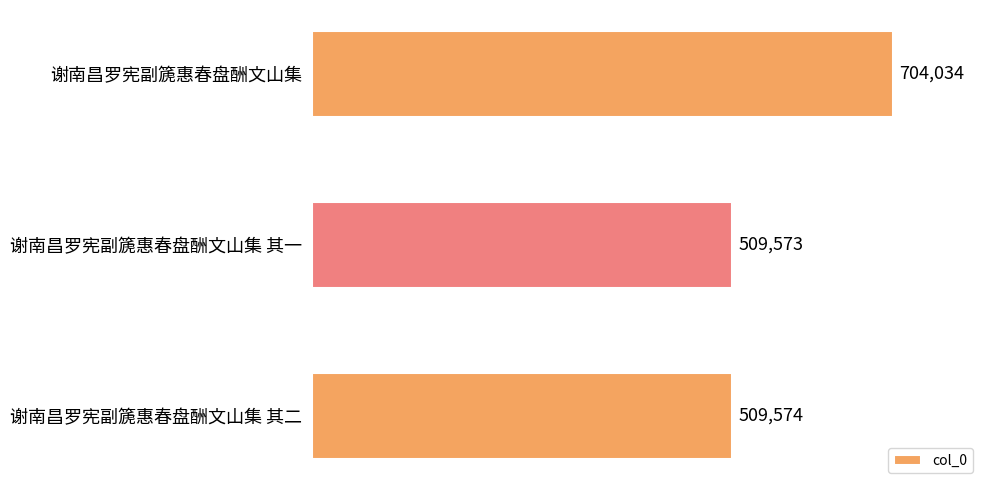

Where is the data nearest to the value 606803?

谢南昌罗宪副篪惠春盘酬文山集 其二